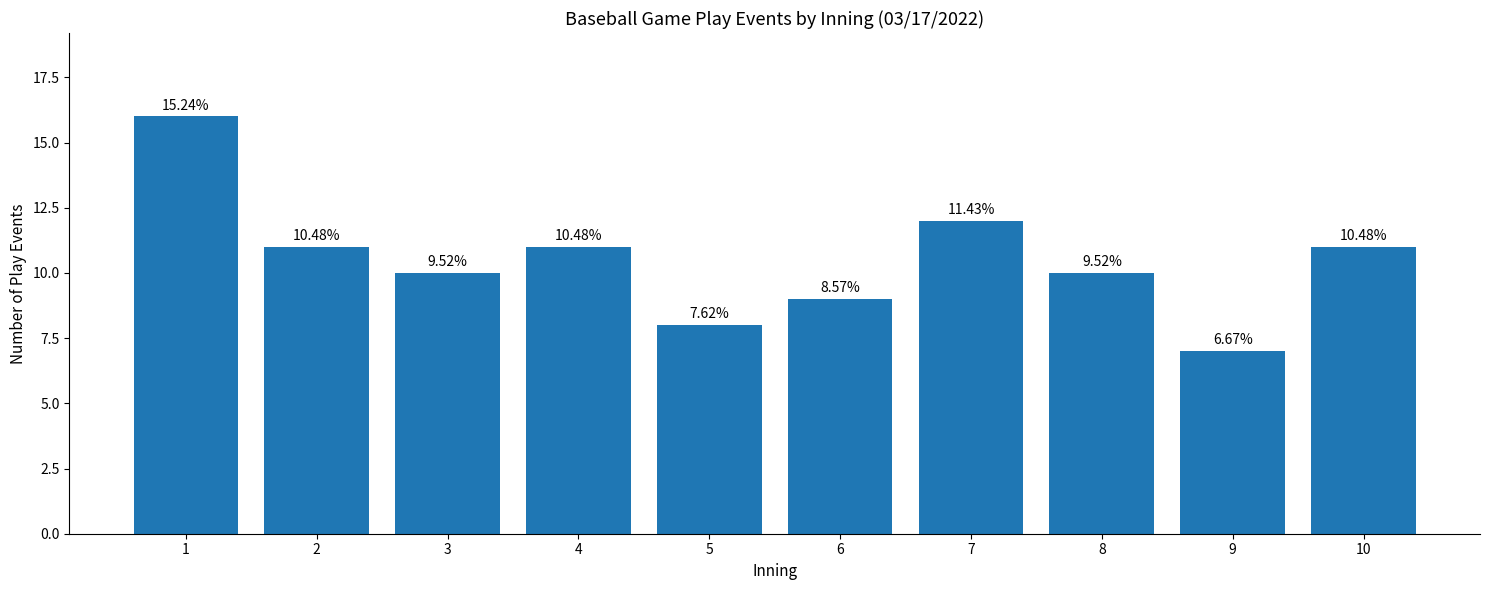

What is the minimum value shown in the chart?

7